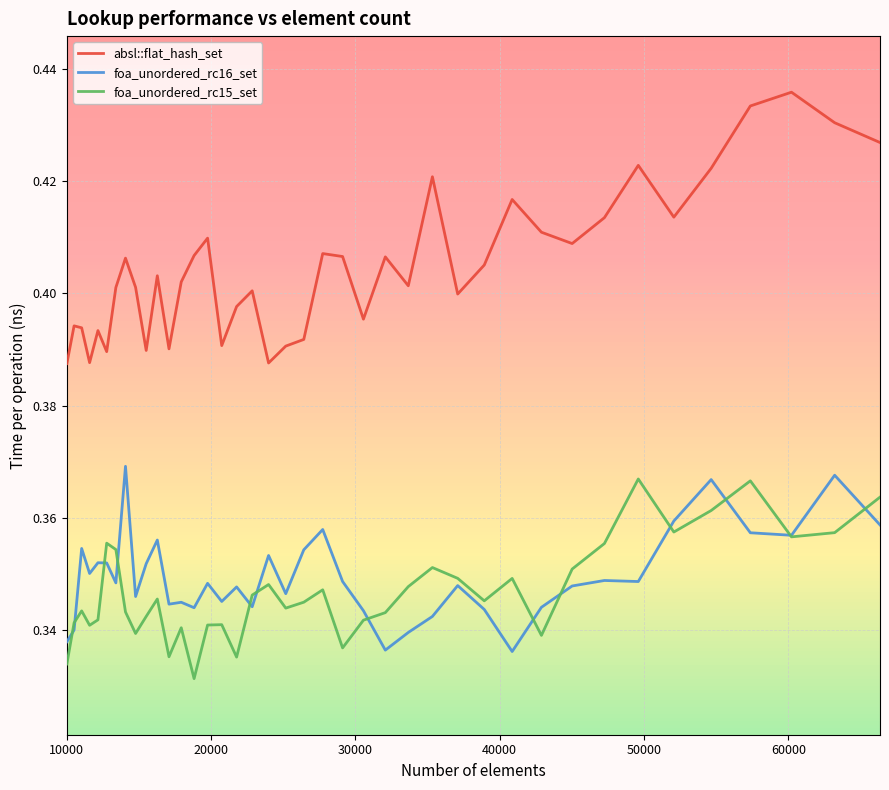

Which series has the largest total across all categories?

absl::flat_hash_set